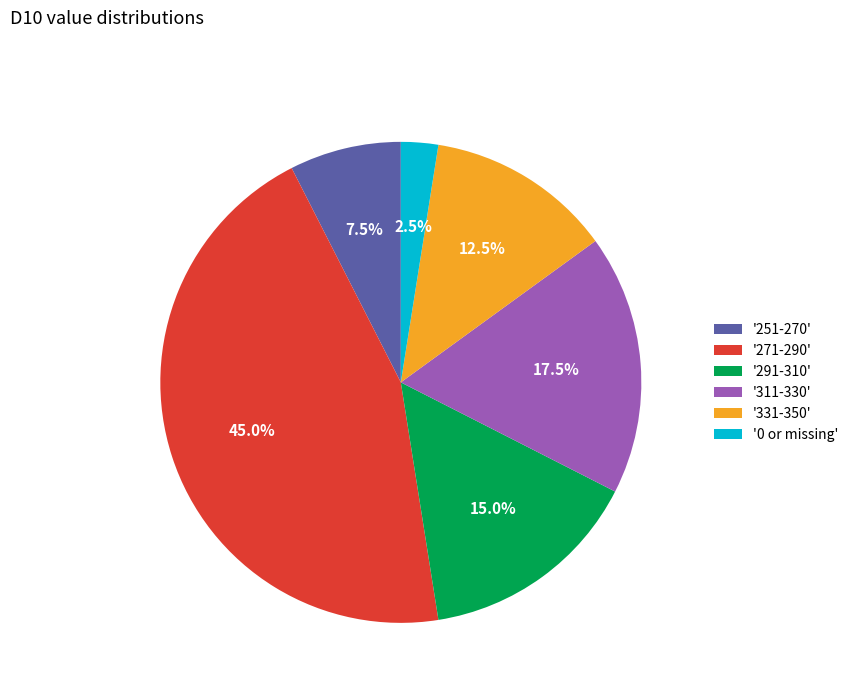

Is '0 or missing' the majority of the pie?

No